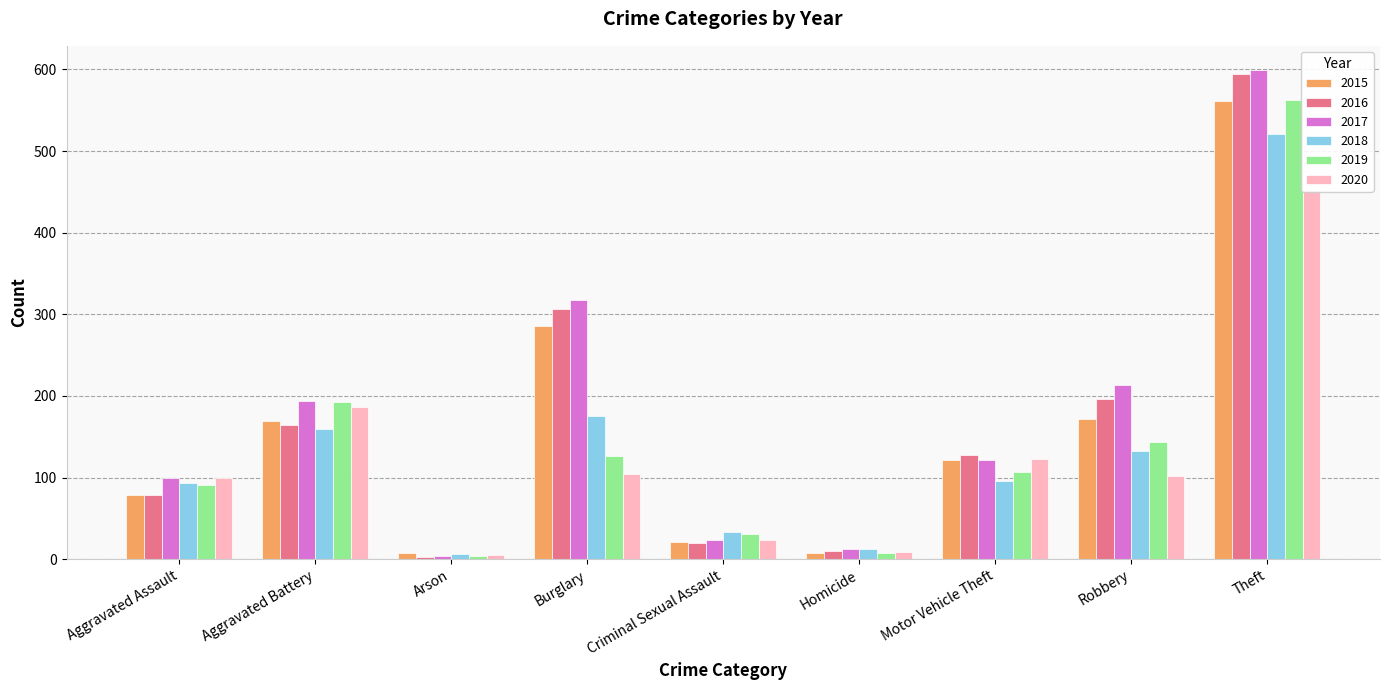

What is the label of the 1st bar from the left?

Aggravated Assault